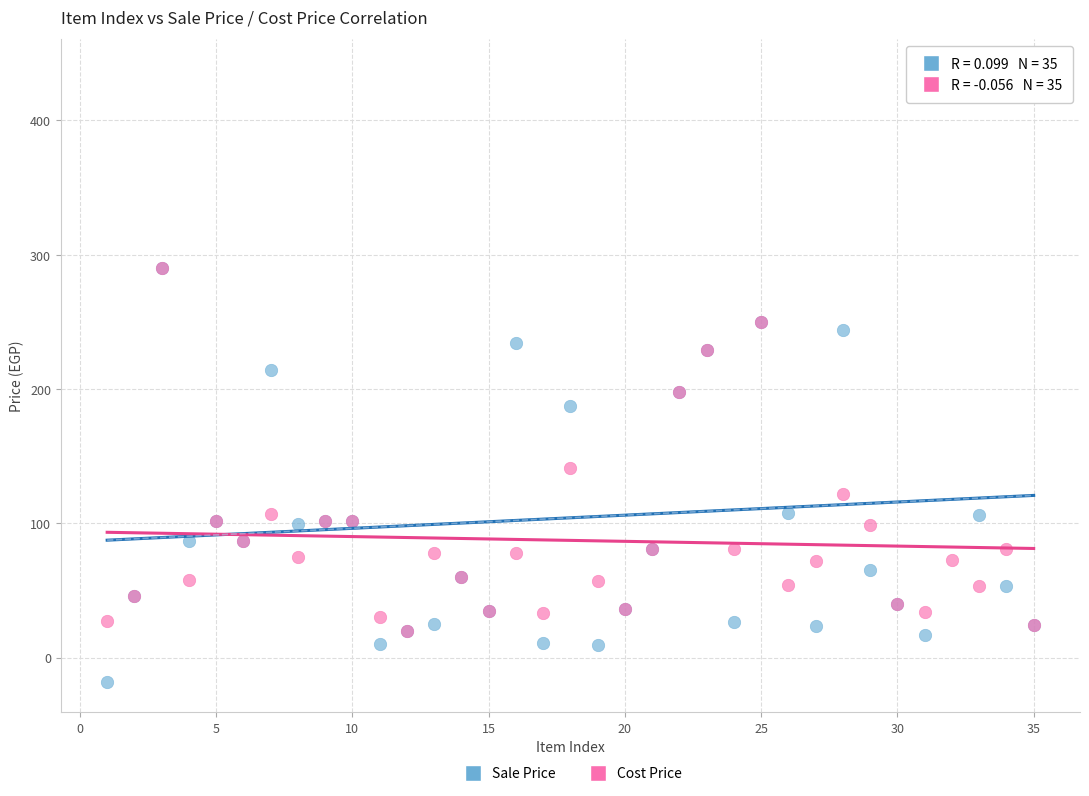

In the Cost Price series, what Y value is closest to 155?

141.0